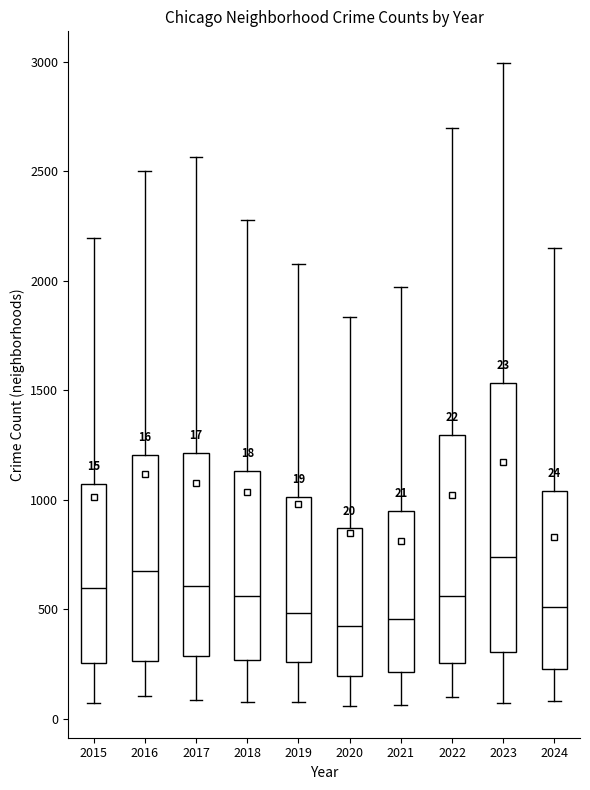

Comparing the boxes themselves (not the whiskers), which one is the tallest?

2023